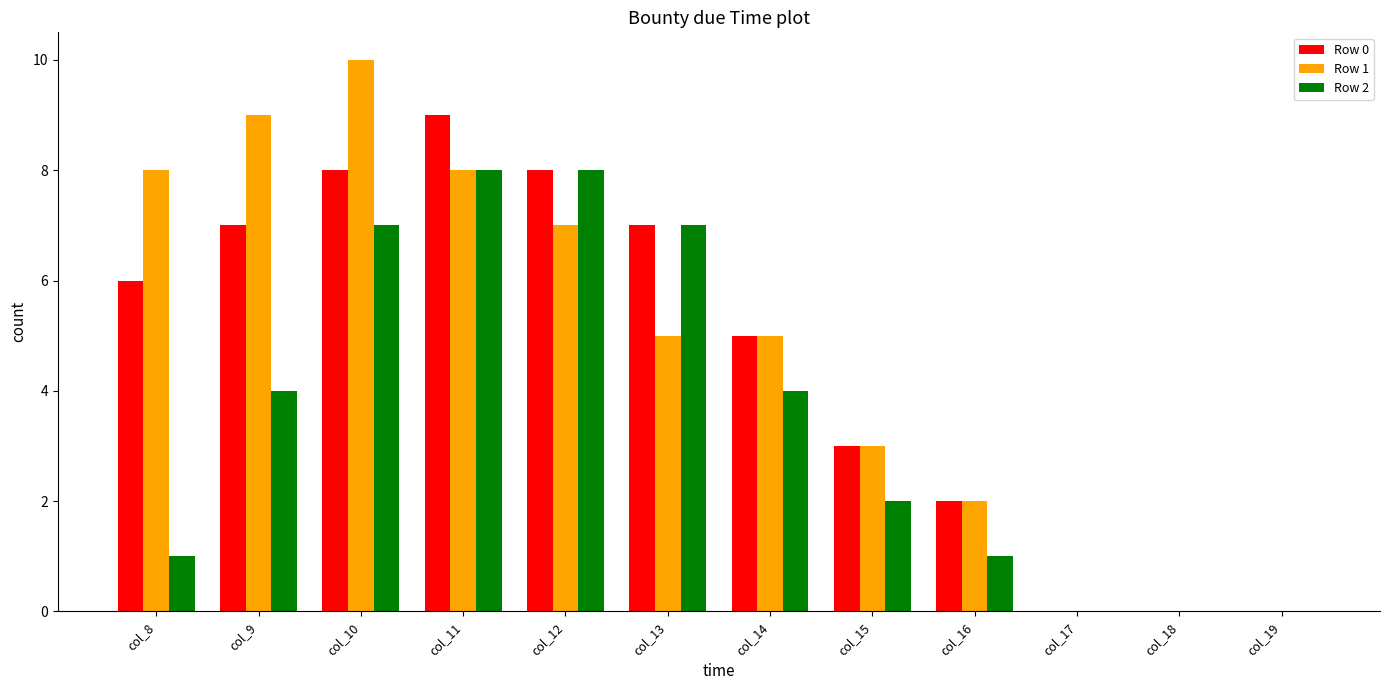

How many Row 2 values are between 1 and 7?

7